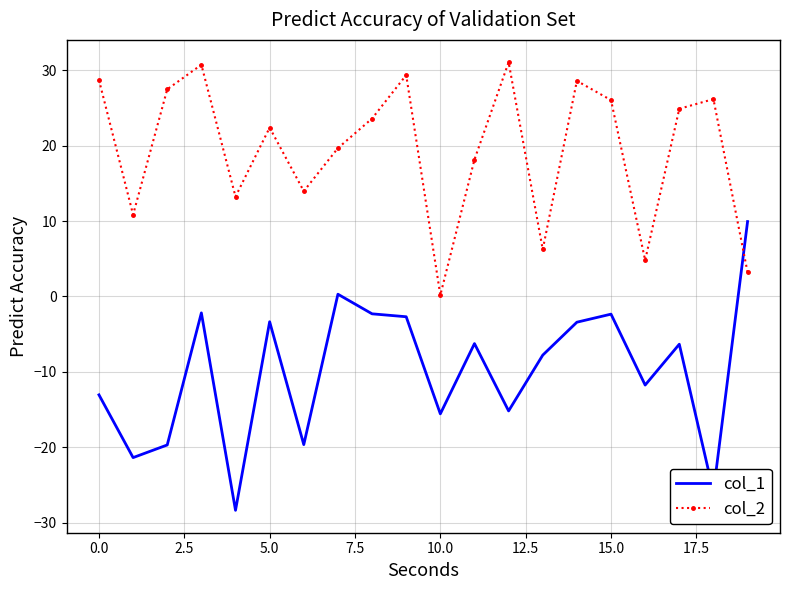

Which series ends up on top after the final intersection of col_1 and col_2?

col_1